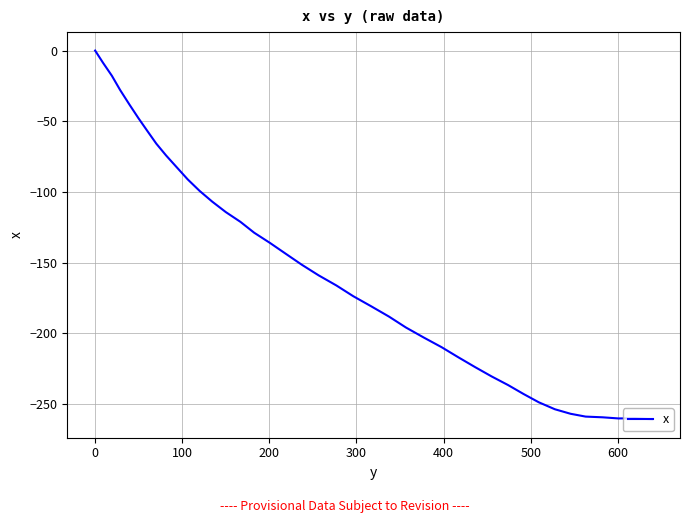

What is the smallest value displayed?

-260.7